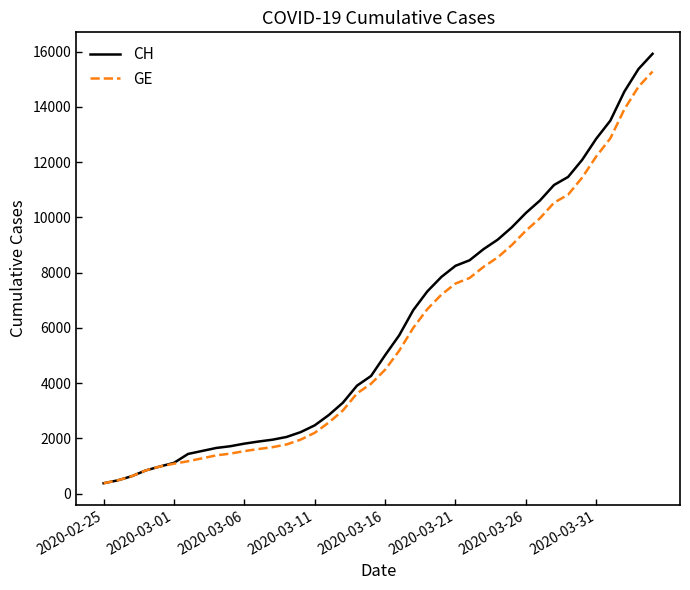

What is the maximum value shown in the chart?

15926